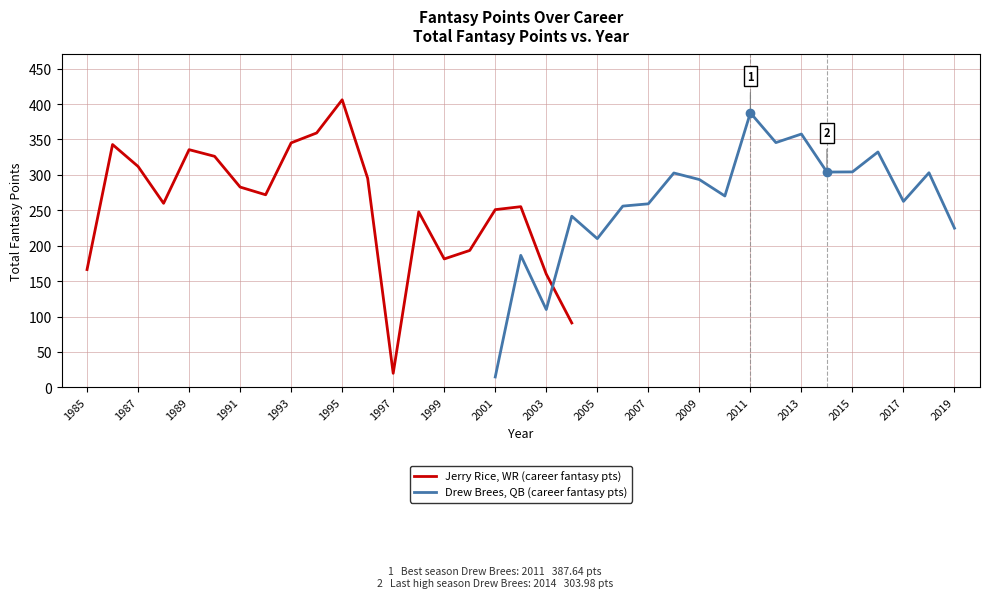

Rank the categories by value from lowest to highest.

1997, 2004, 2003, 1985, 1999, 2000, 1998, 2001, 2002, 1988, 1992, 1991, 1996, 1987, 1990, 1989, 1986, 1993, 1994, 1995